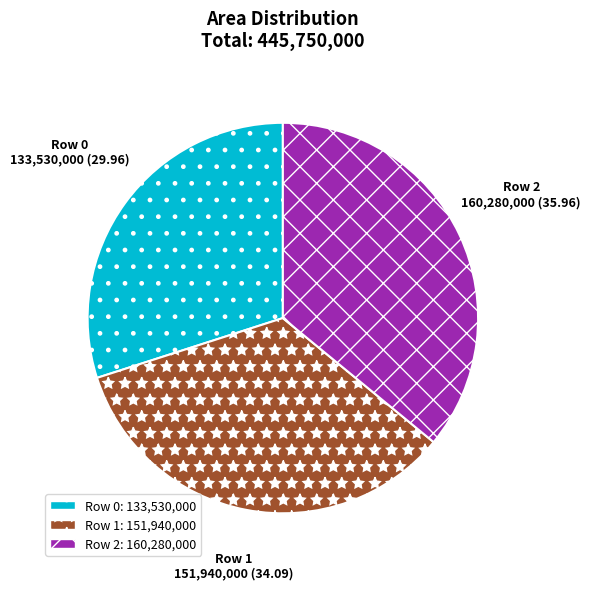

Is there any slice that represents more than half of the pie?

No